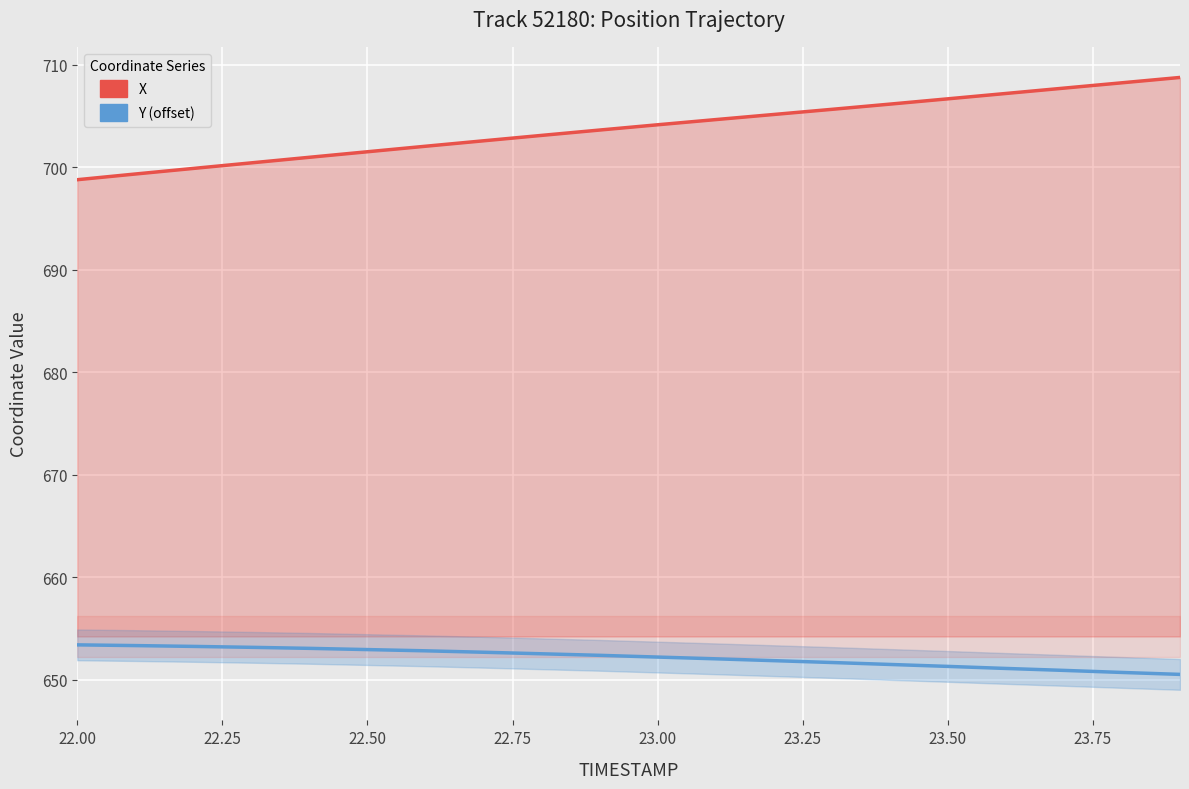

Reading left to right, list all the values displayed in this chart.

X: 698.8	699.3	699.9	700.4	701.0	701.5	702.0	702.6	703.1	703.6	704.1	704.6	705.1	705.6	706.2	706.7	707.2	707.7	708.2	708.8
Y (offset): 653.4	653.3	653.3	653.2	653.1	652.9	652.8	652.7	652.5	652.4	652.2	652.1	651.9	651.7	651.5	651.3	651.1	650.9	650.7	650.5